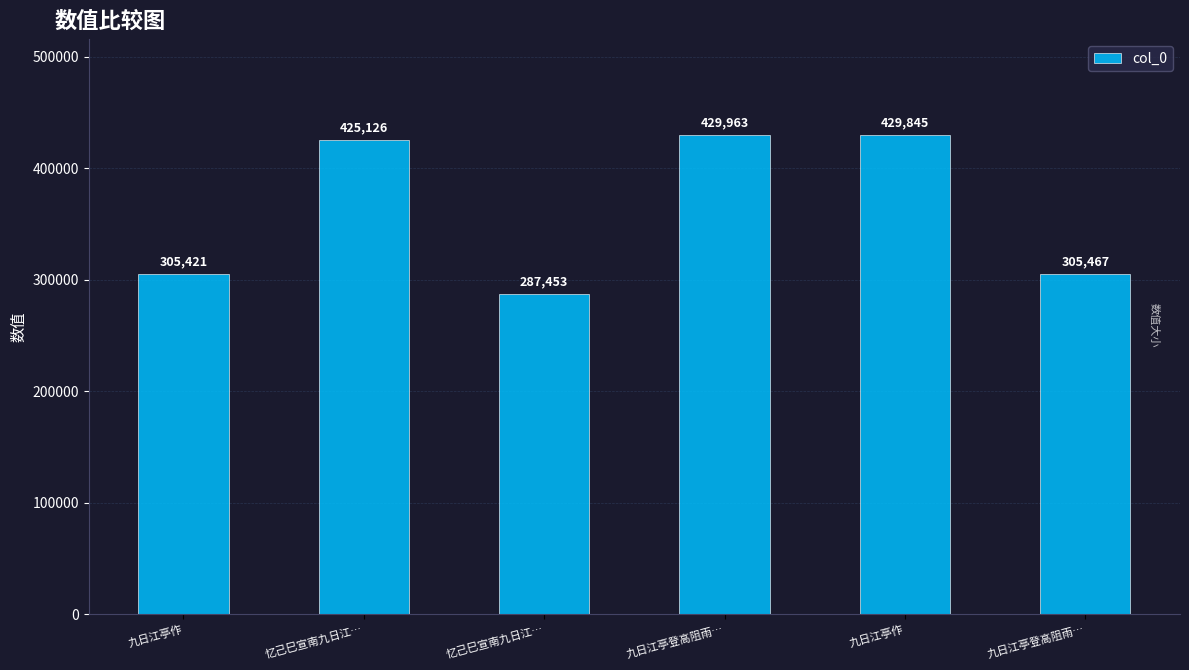

Which has a higher value, 九日江亭登高阻雨… or 九日江亭登高阻雨…?

九日江亭登高阻雨…